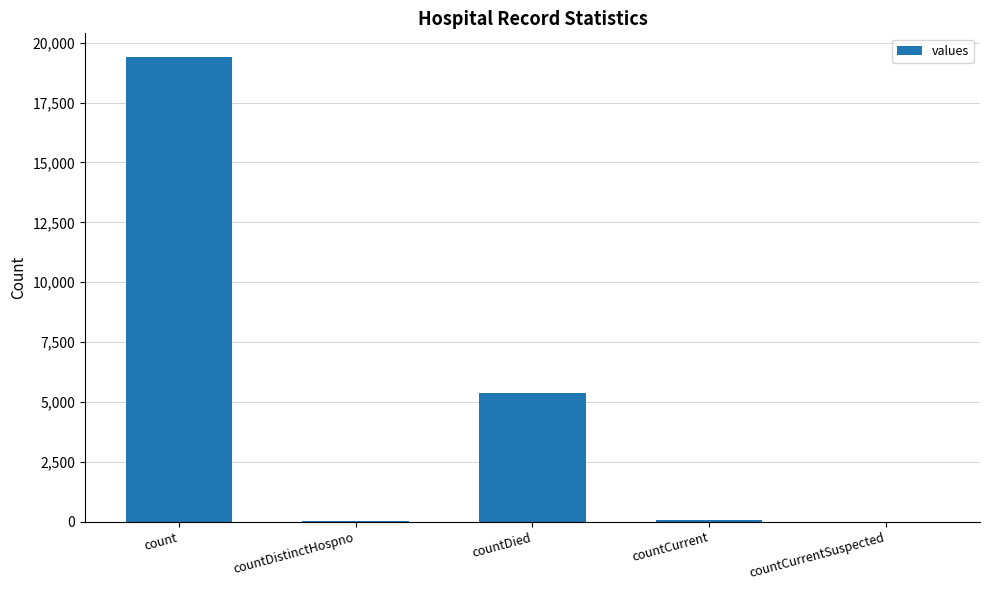

Where does the data first go above 60?

count